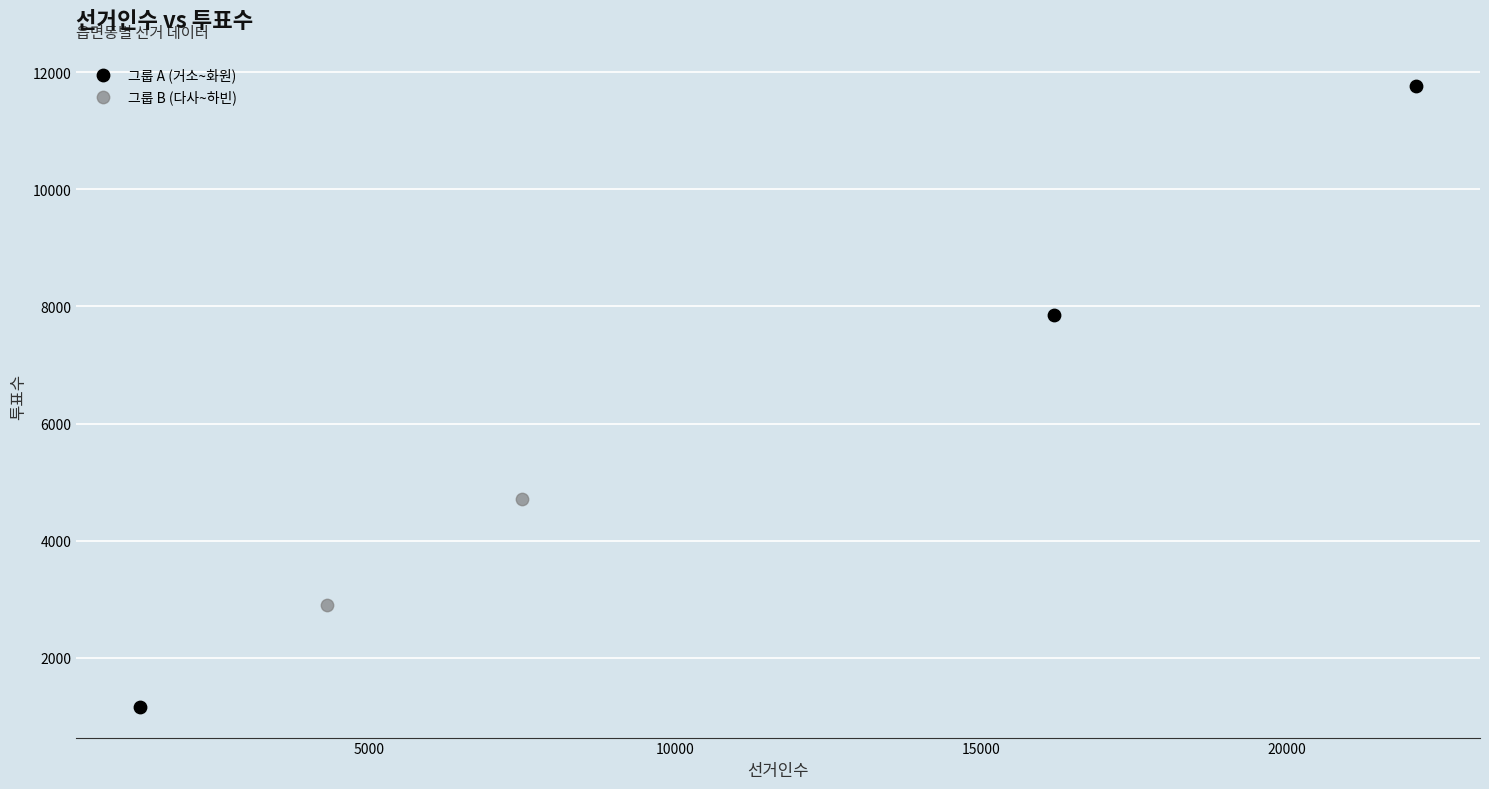

What are all the series names shown in the legend?

그룹 A (거소~화원), 그룹 B (다사~하빈)